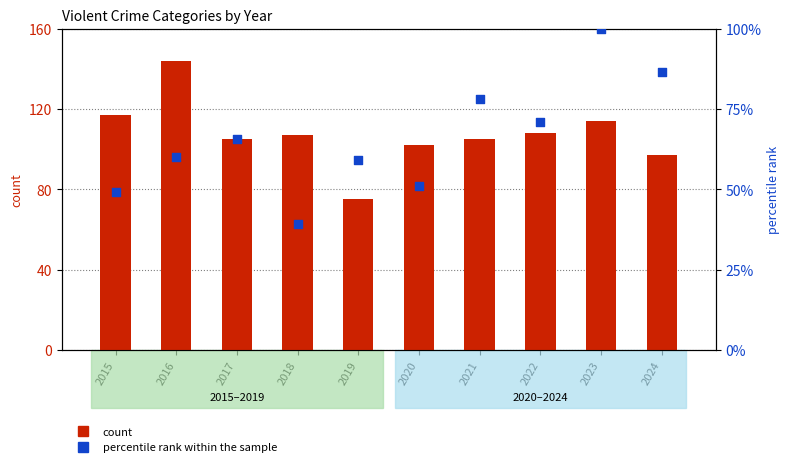

Which series has the largest Y range (max minus min)?

count